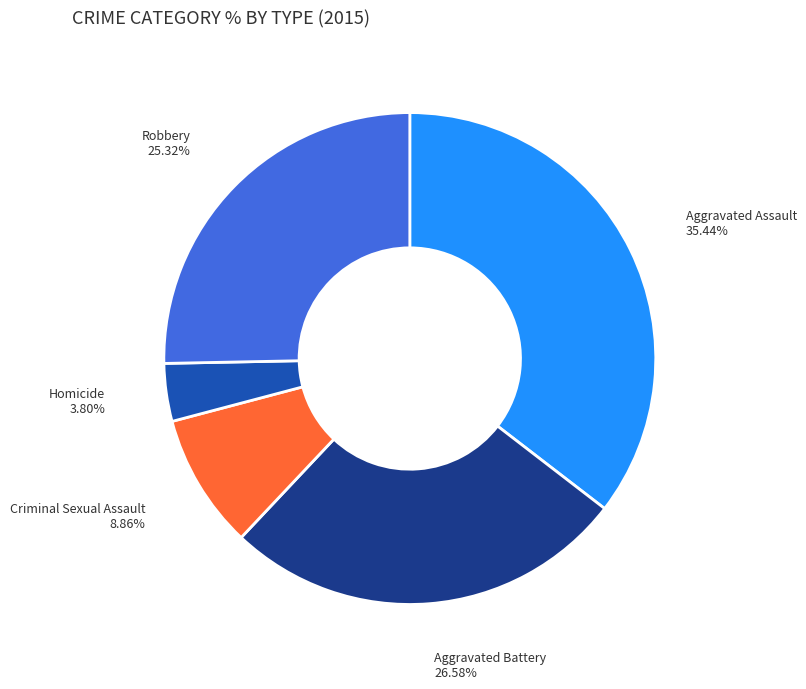

What percentage do Criminal Sexual Assault and Aggravated Assault together represent?

44.3%